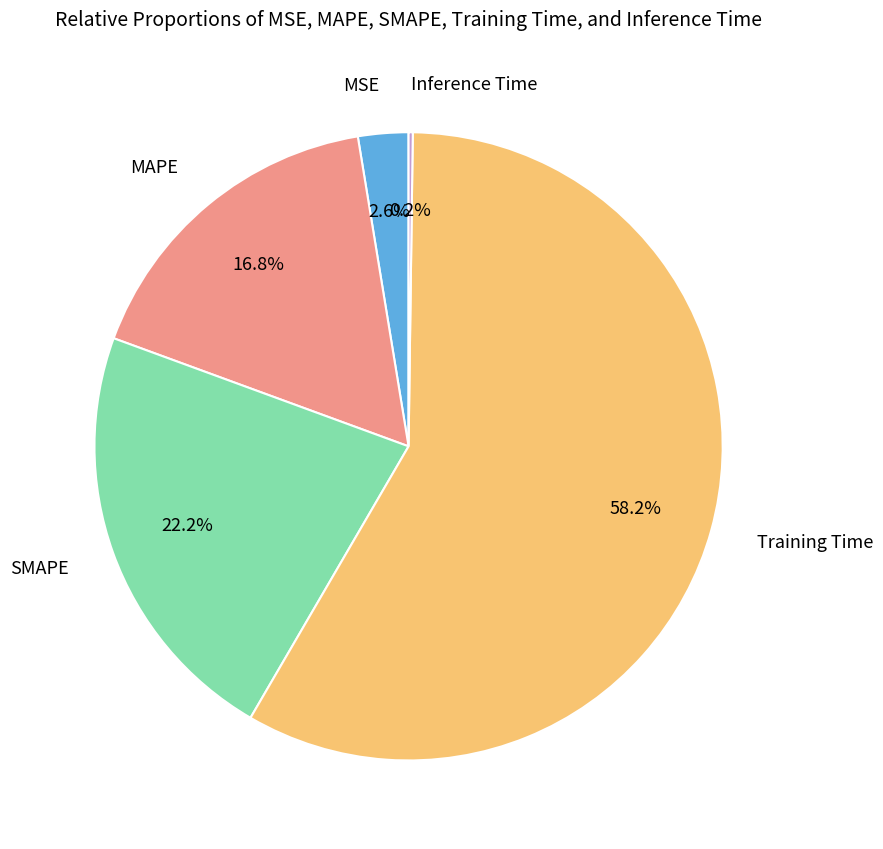

Does any single category account for the majority?

Yes